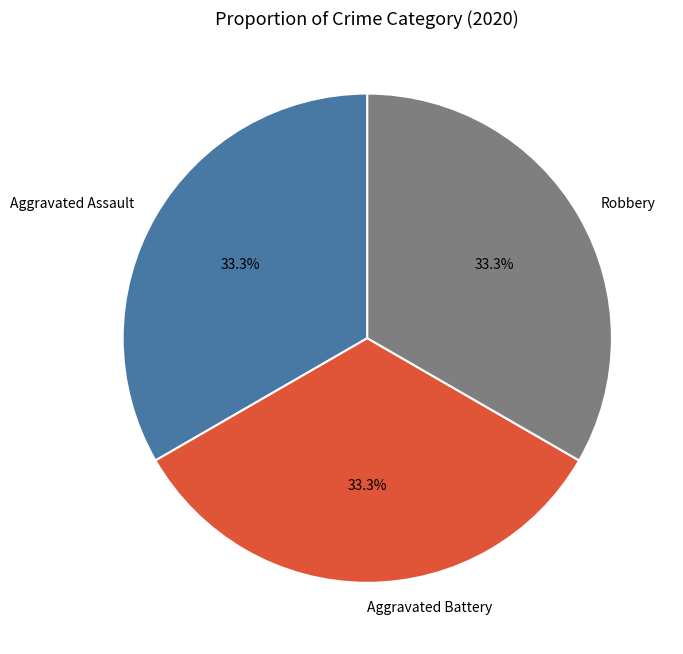

Approximately how many times larger is the value at Robbery compared to Aggravated Assault?

1.0